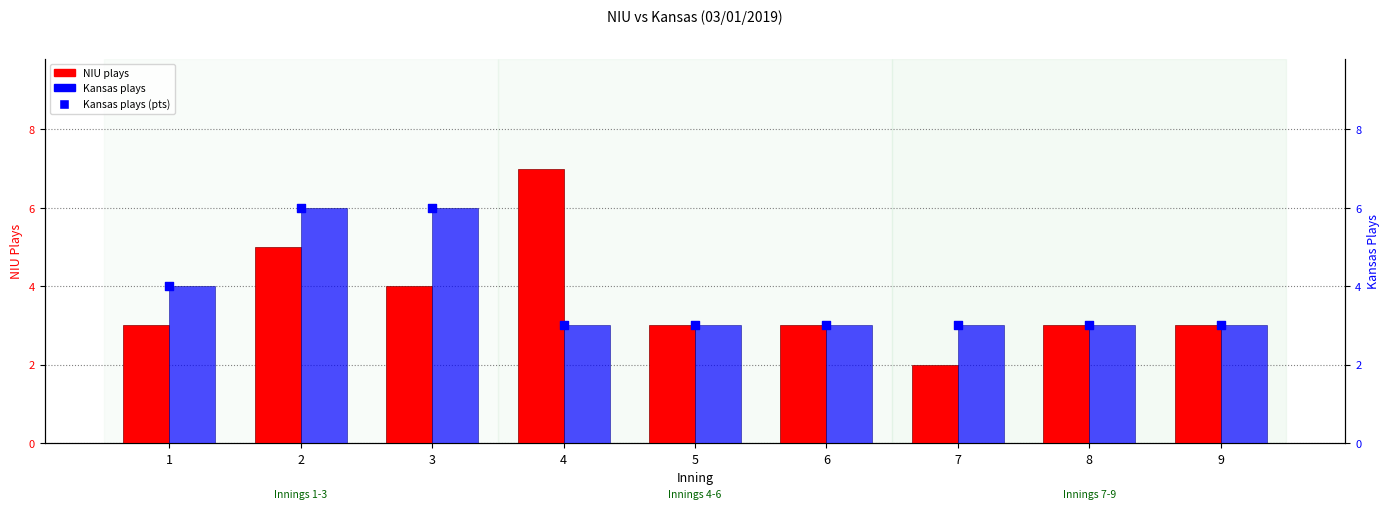

At how many categories does at least one series exceed 5?

3